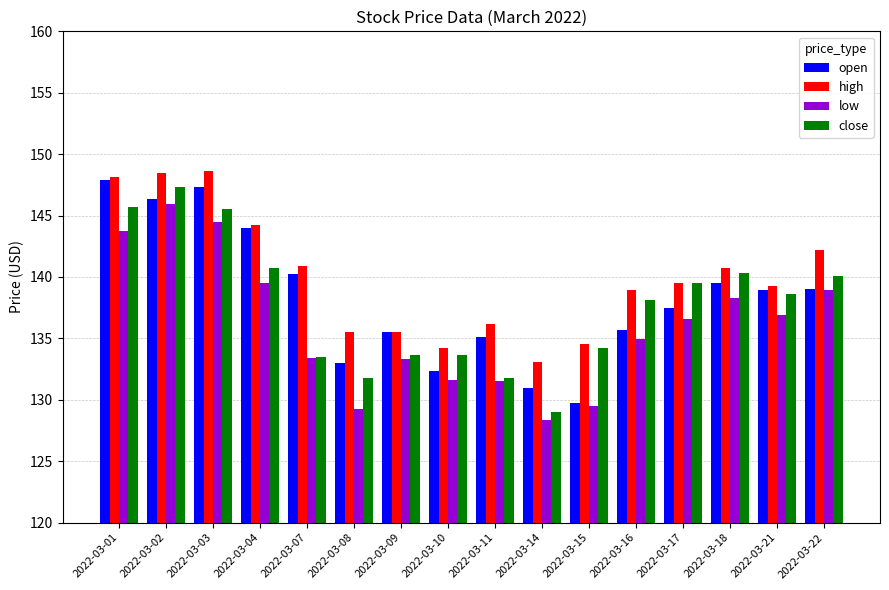

What is the maximum value shown in the chart?

148.7